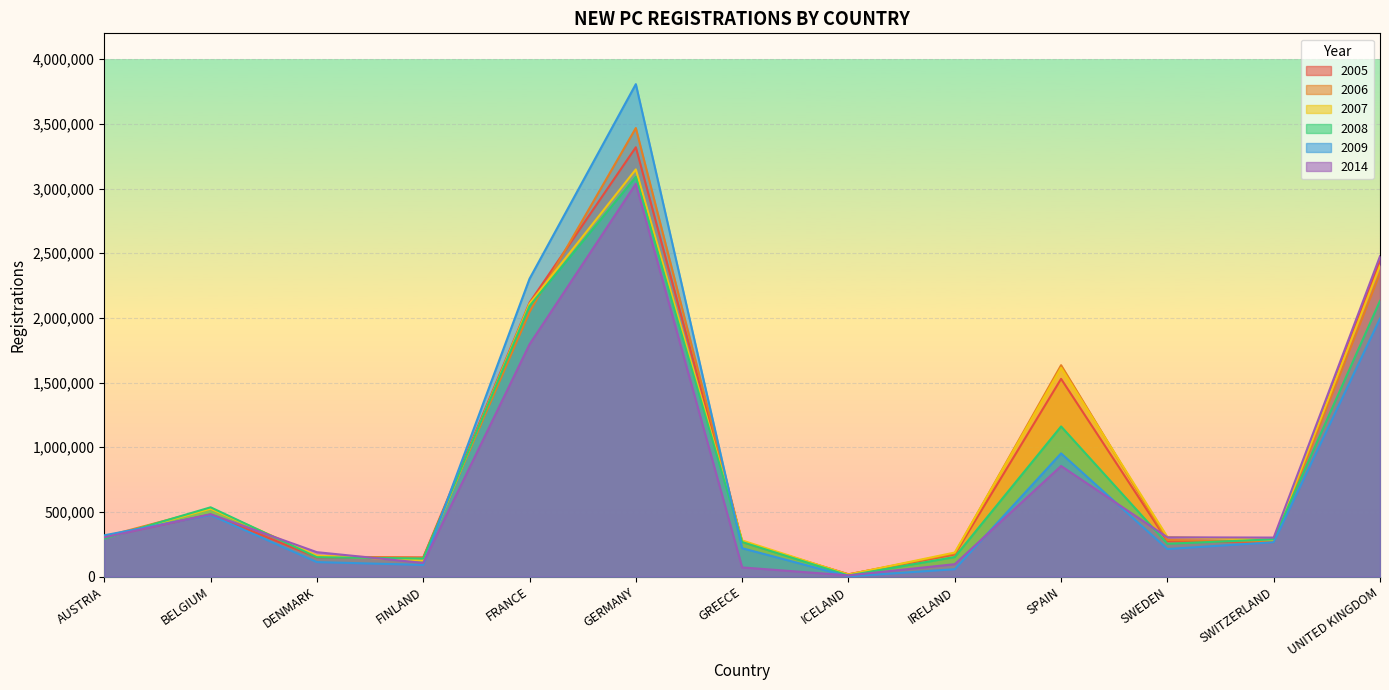

What is the minimum value for 2007?

15942